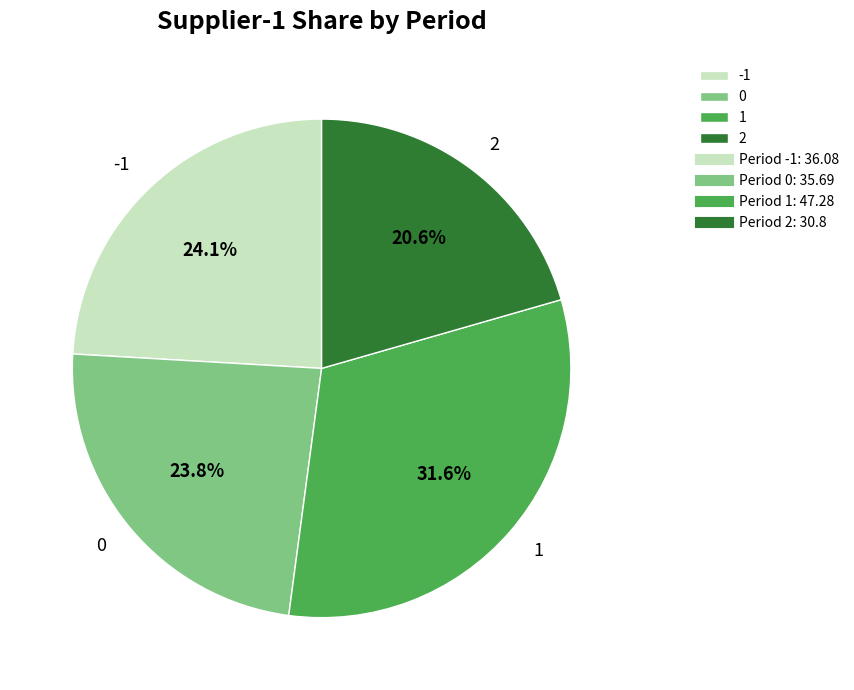

How many slices are in this pie chart?

4